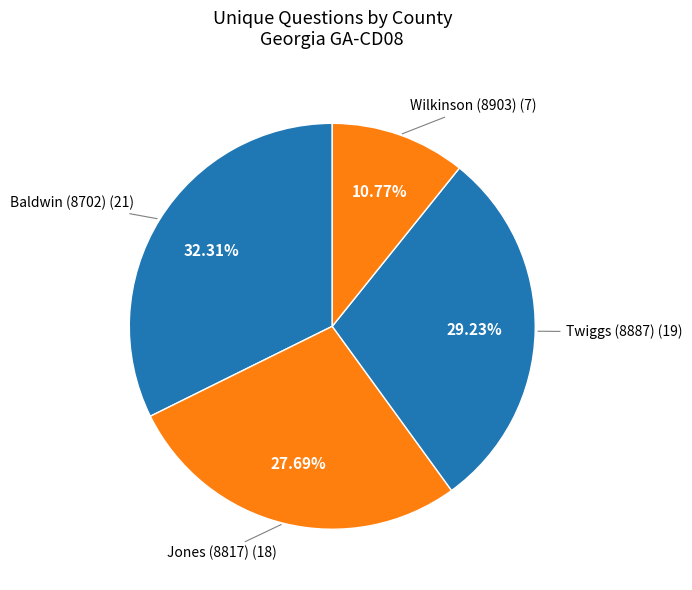

What is the largest slice in the pie chart?

Baldwin (8702)